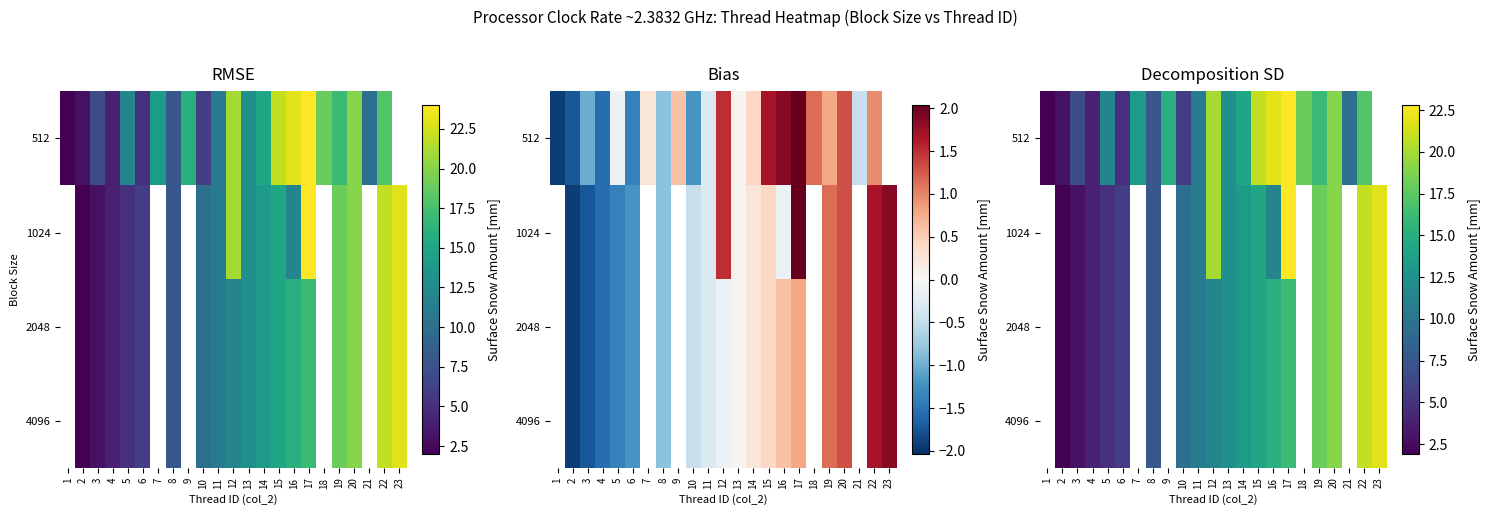

How many data points in 2048 are above 11?

10